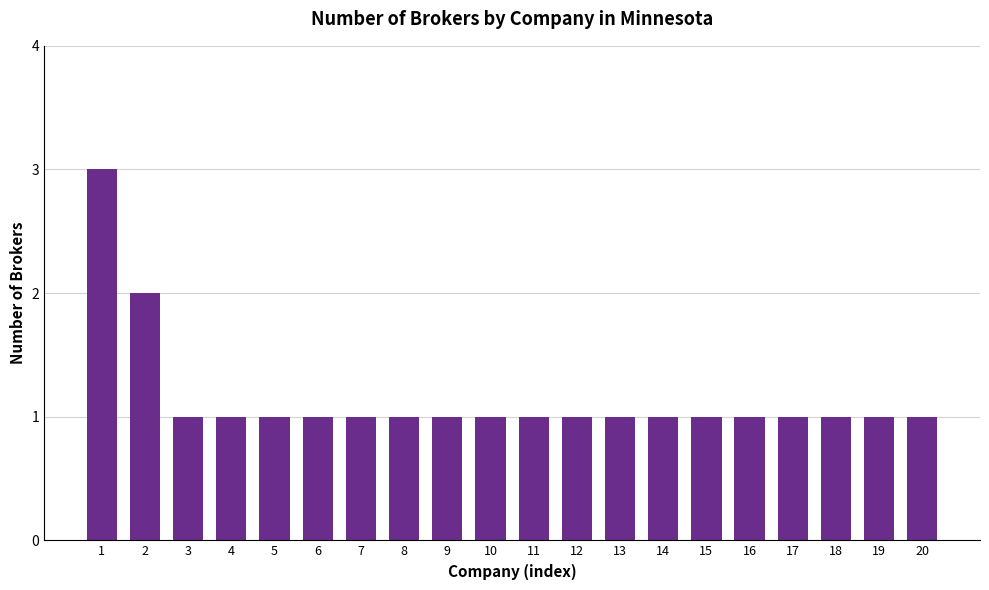

Approximately how many times larger is the value at 11 compared to 20?

1.0